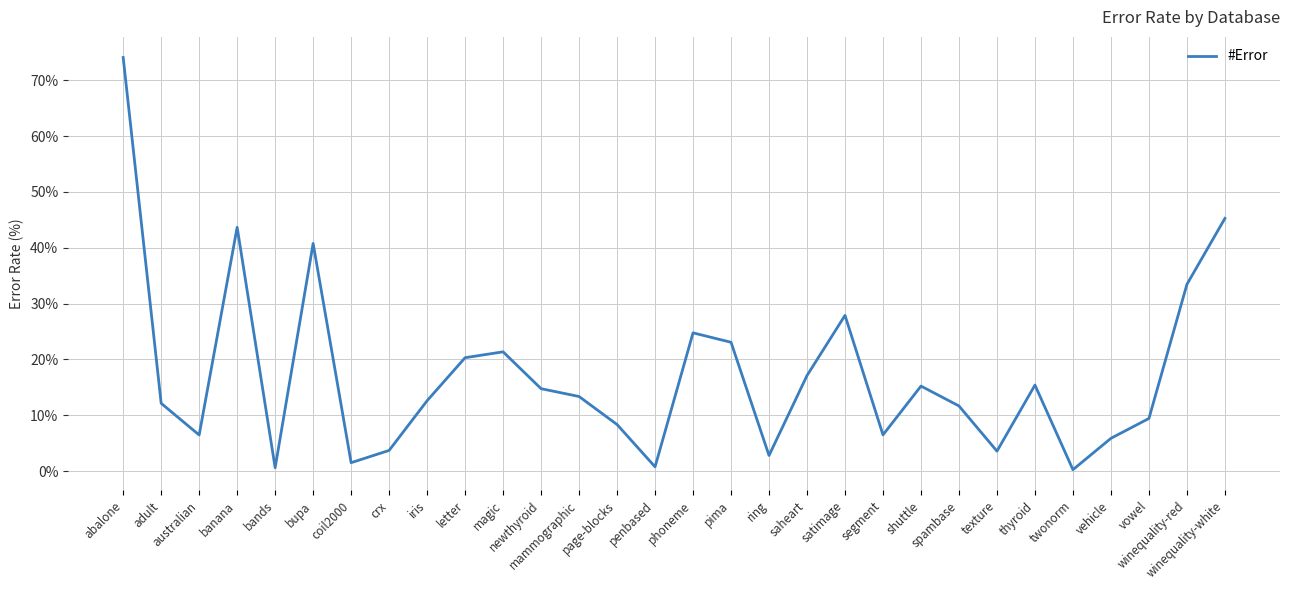

What is the difference between the maximum and minimum values?

73.8